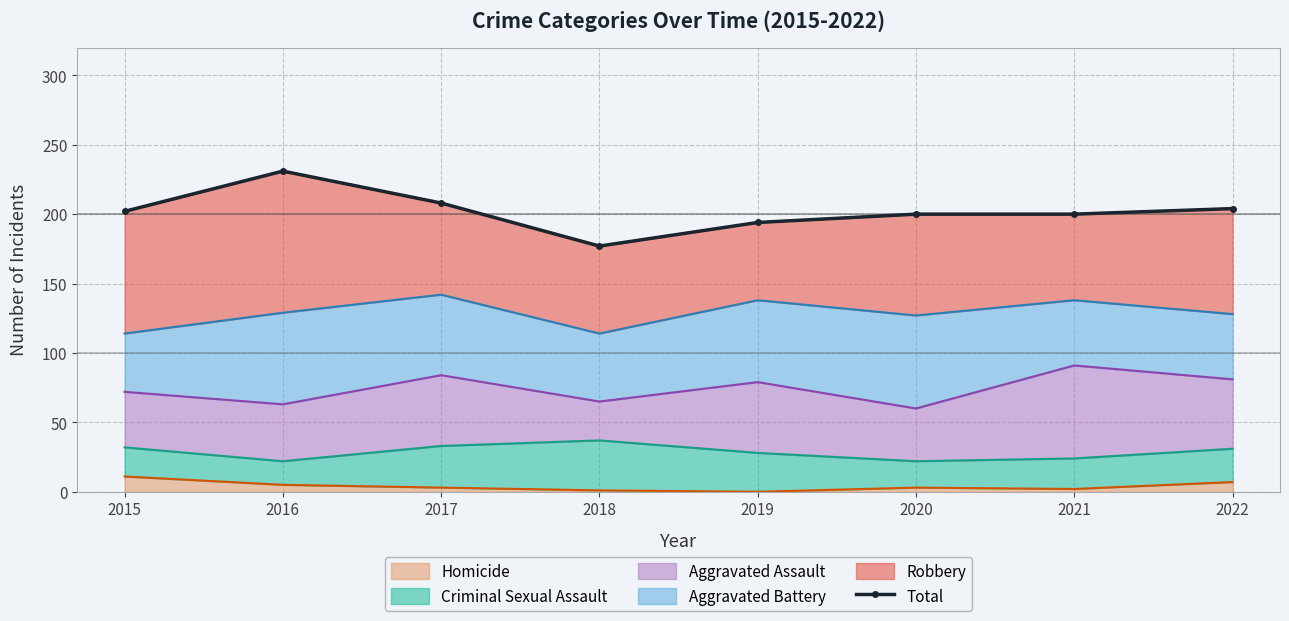

Is it true that Homicide equals 5 at 2016?

True